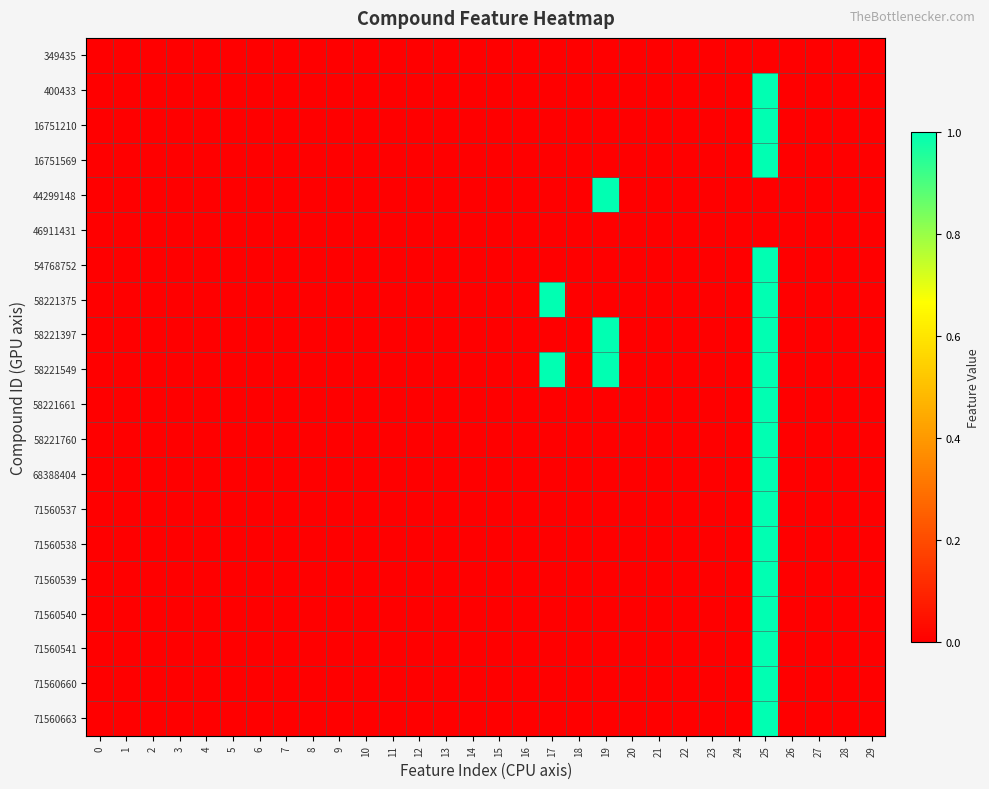

Between 3 and 26, which is larger?

3